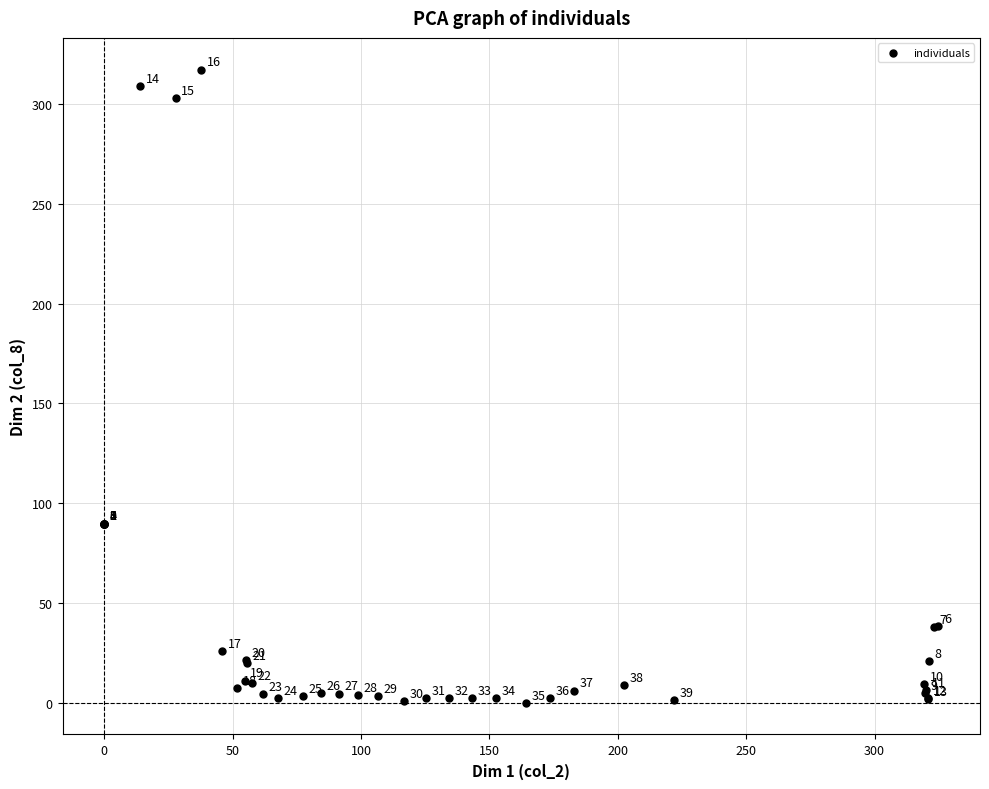

What Y value in the scatter plot is closest to 158?

89.9